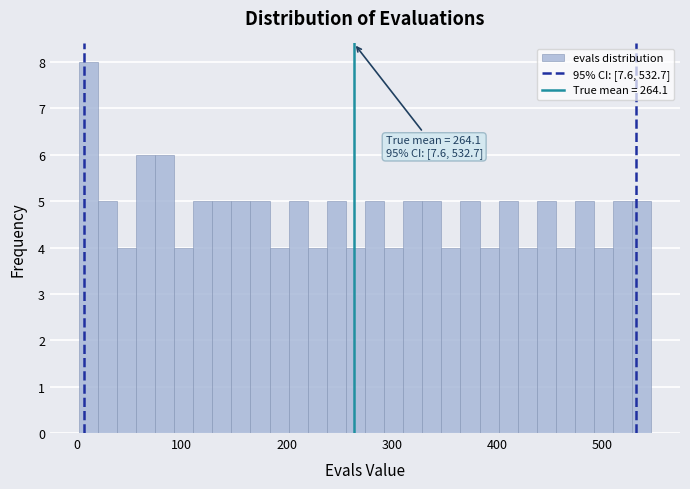

Around what value on the x-axis is the tallest bar? Give the approximate position of its centre, as read against the axis.

10